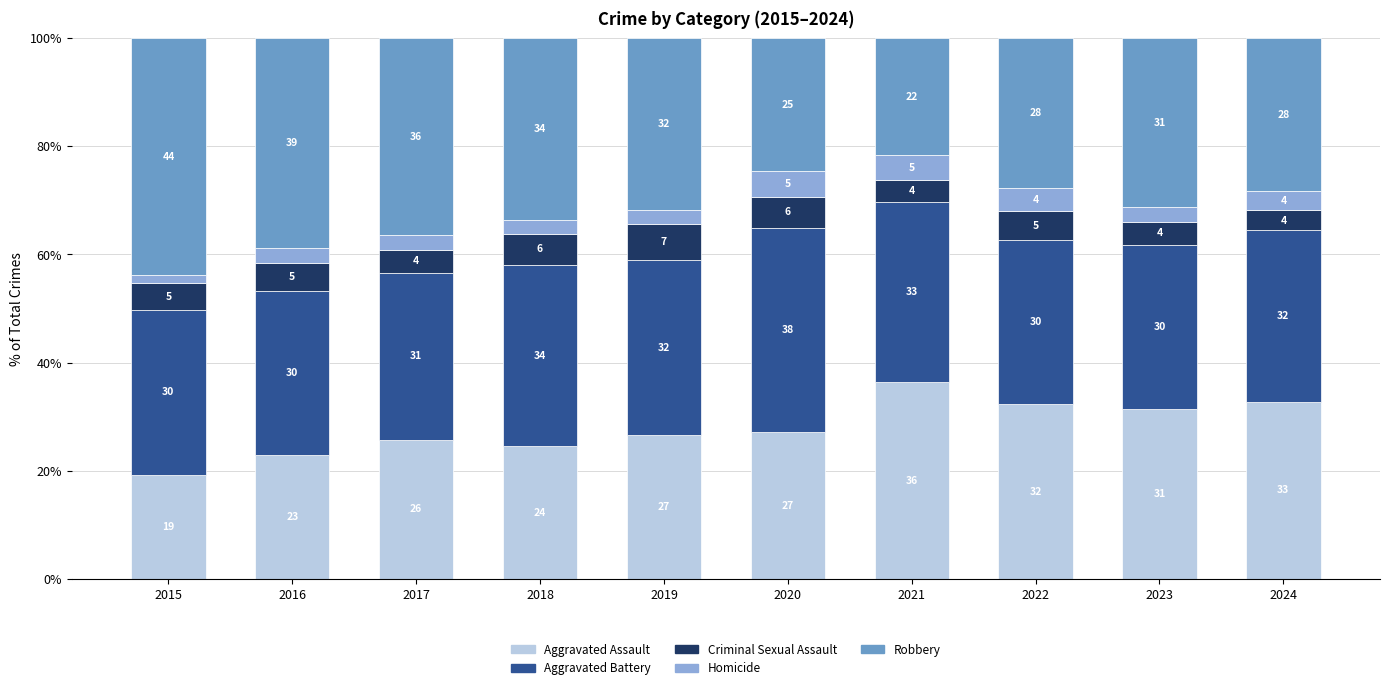

True or false: Homicide has a value of 1.2 at 2022.

False